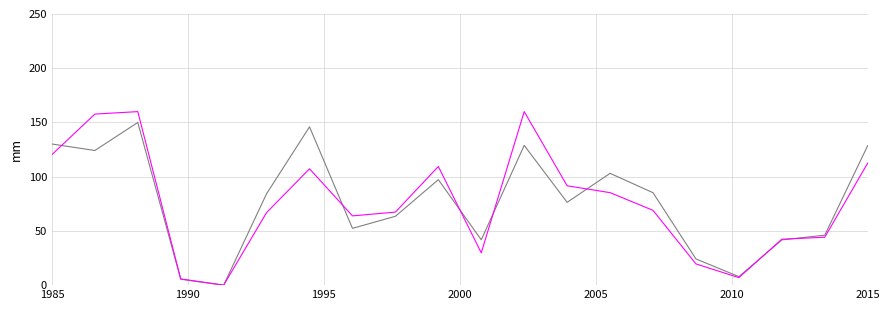

What is the maximum value shown in the chart?

160.0